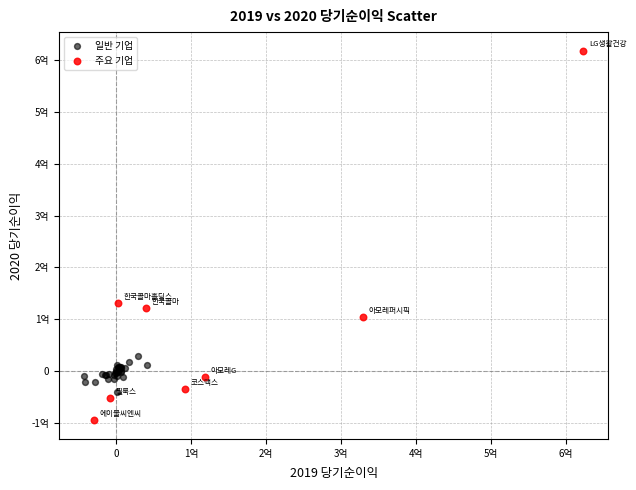

Which series has the largest Y range (max minus min)?

주요 기업